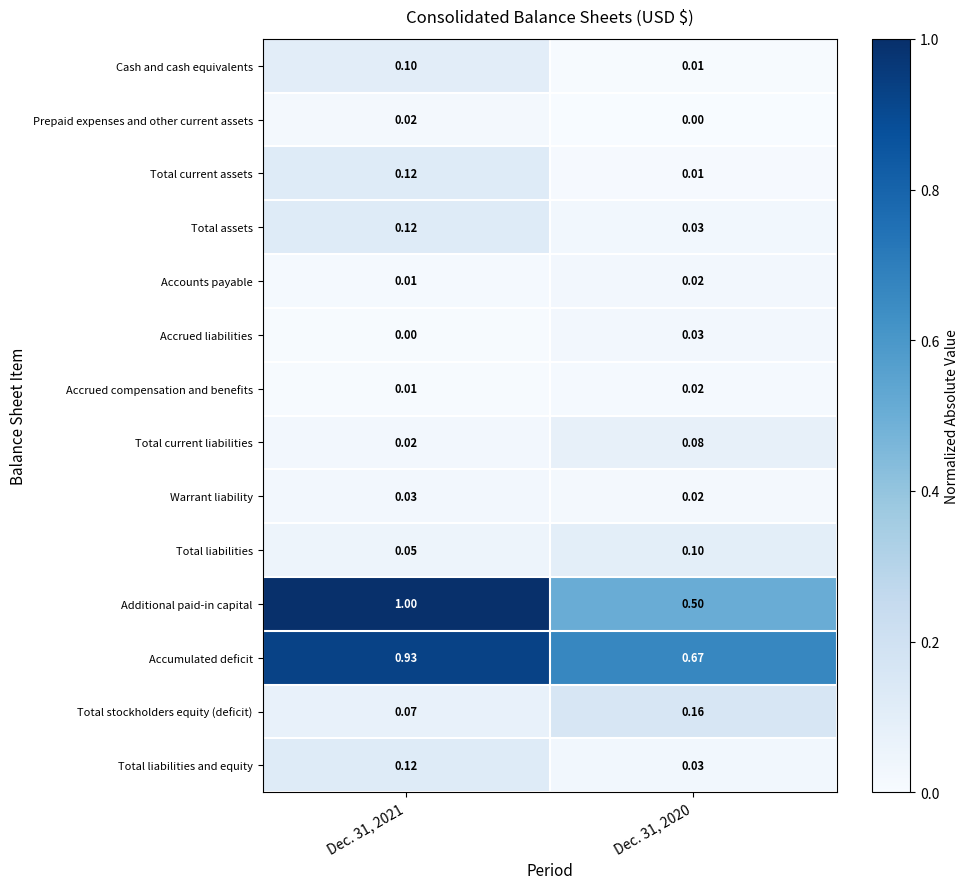

Which series has the largest total across all categories?

Accumulated deficit